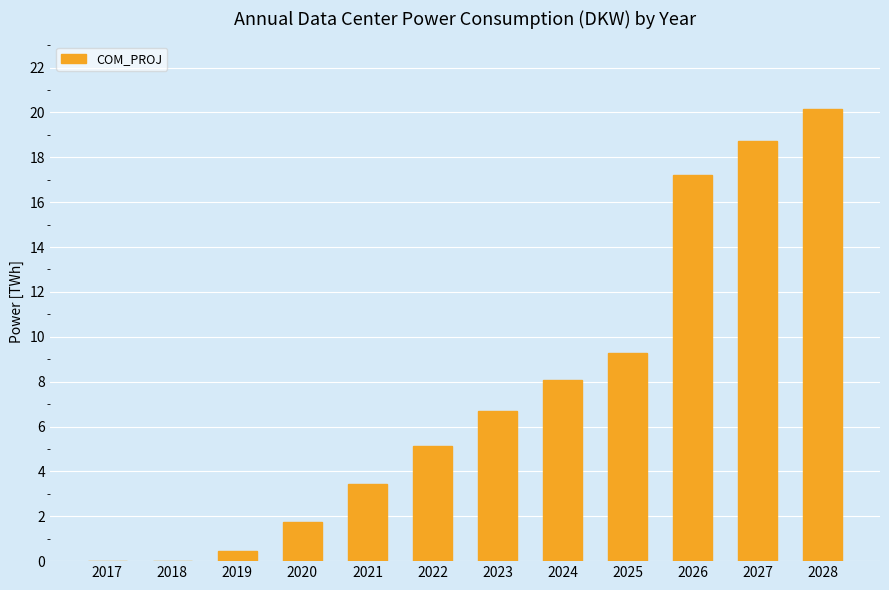

What is the average value?

7.6